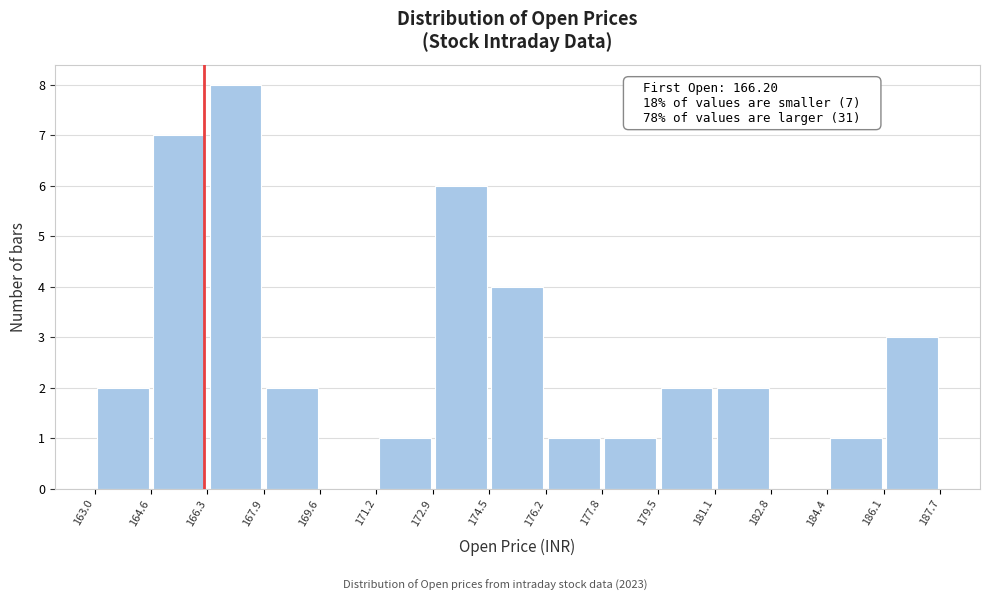

Which range on the x-axis has the tallest bar?

166.3 to 167.9